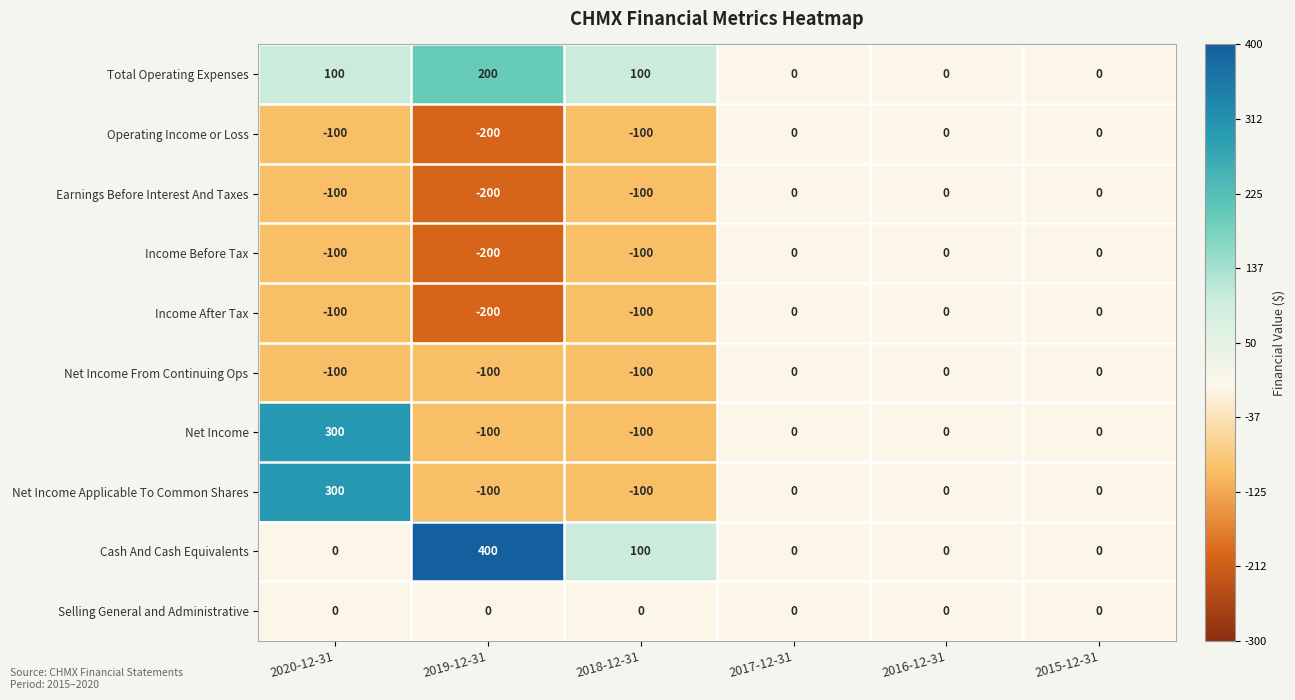

What is the difference between the Net Income values at 2016-12-31 and 2020-12-31?

300